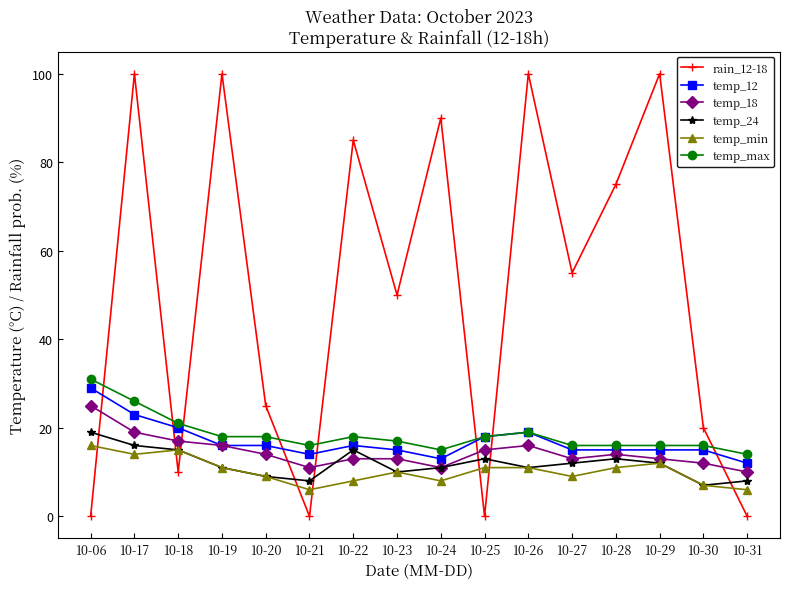

How many lines are shown in the chart?

6